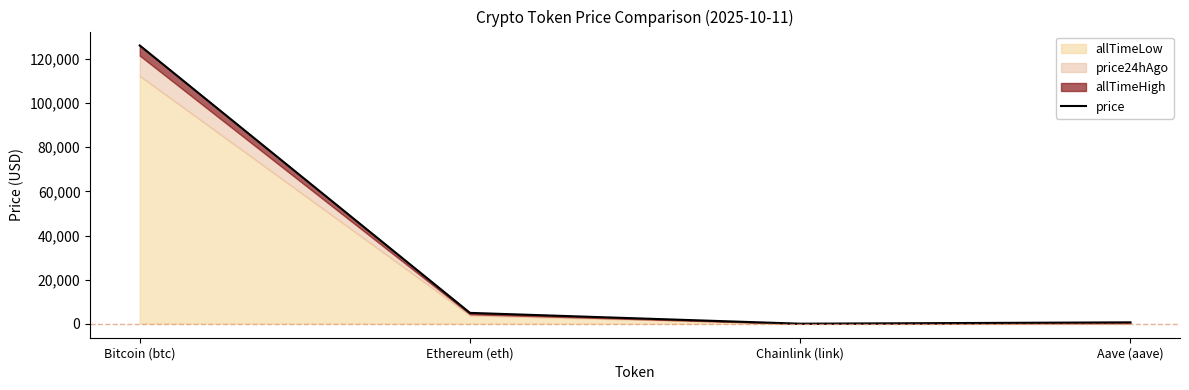

What is the greatest value displayed?

126080.0